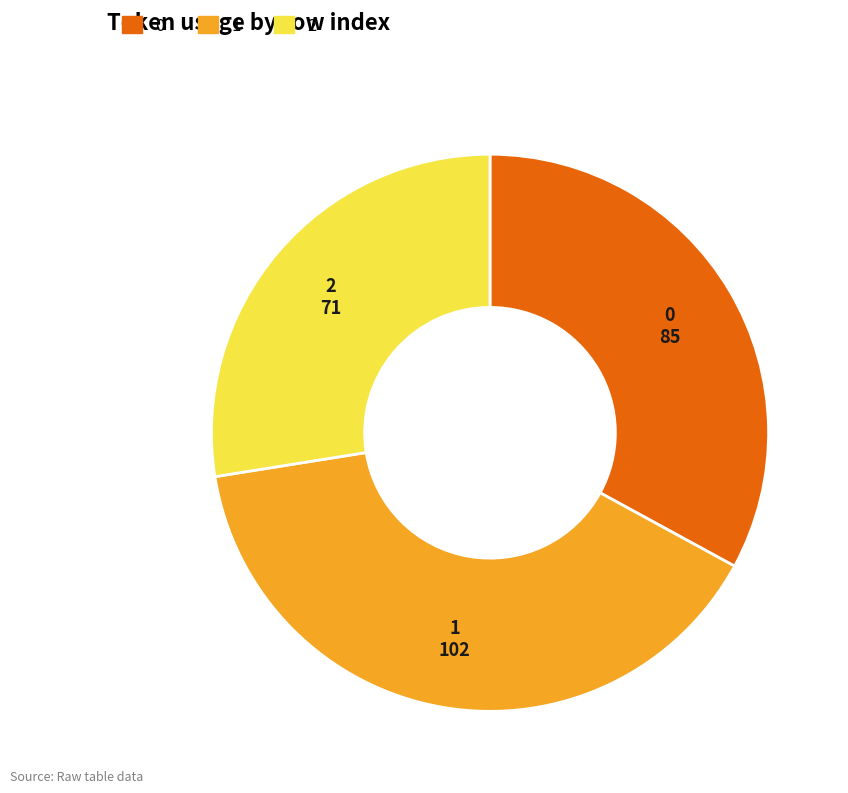

Is the sum of 1 and 2 greater than half?

Yes